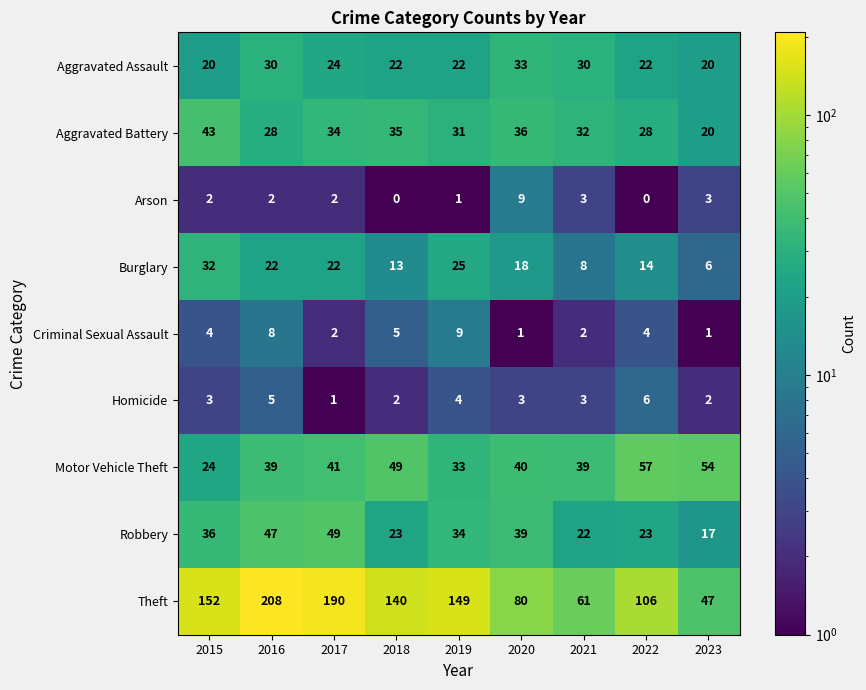

What is the average value of the Homicide series?

3